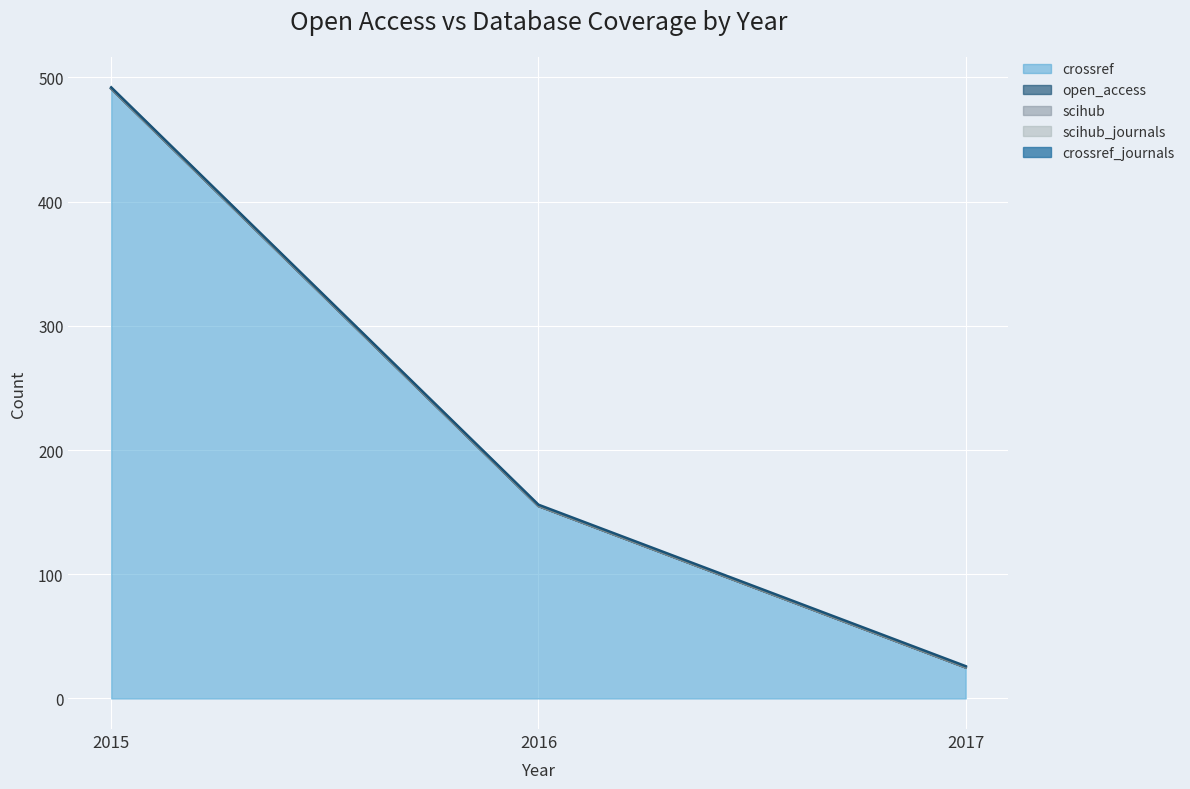

What is the spread (max minus min) of values at 2016?

155